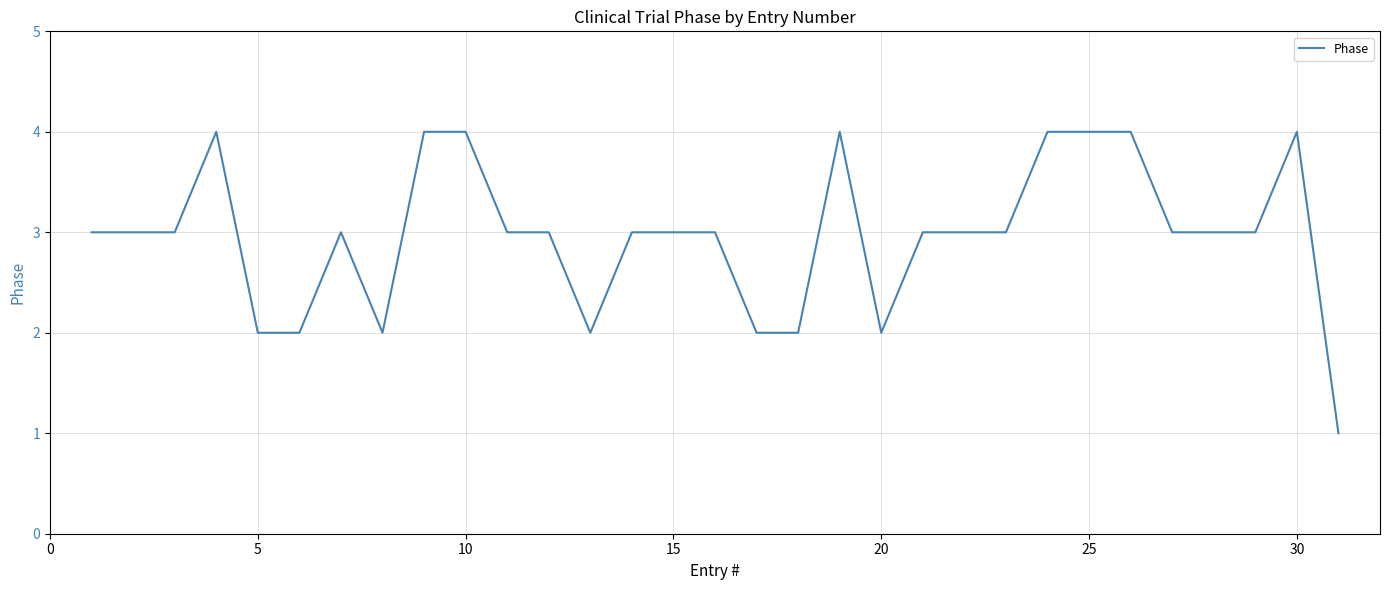

What is the greatest value displayed?

4